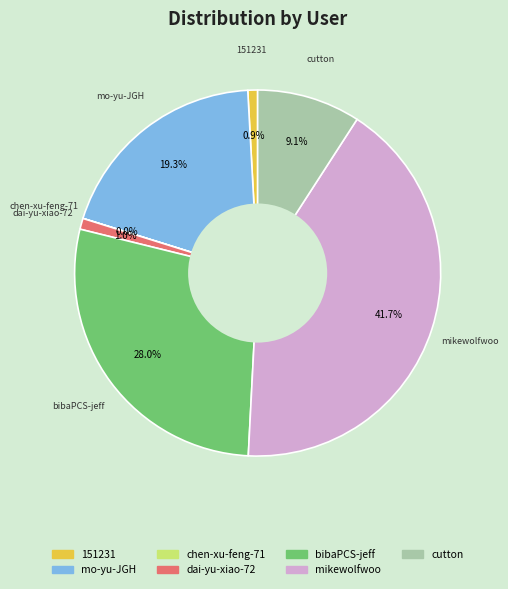

The 151231 slice represents 1% of the pie. True or false?

True